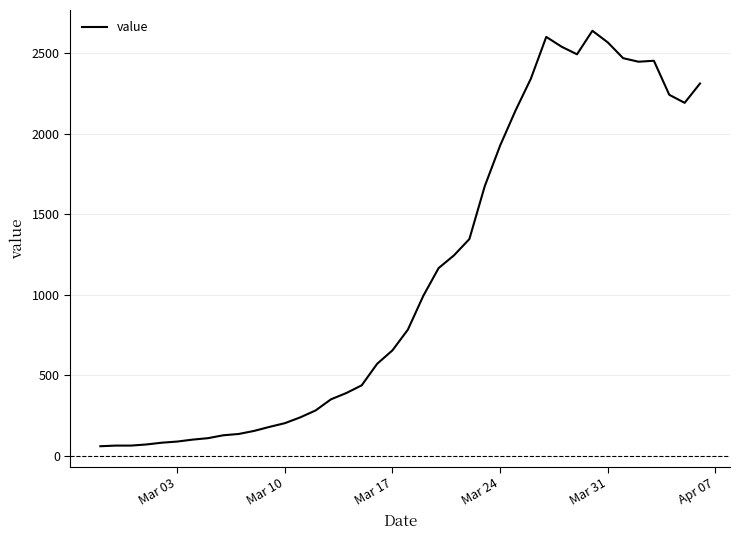

What is the difference between the maximum and minimum values?

2577